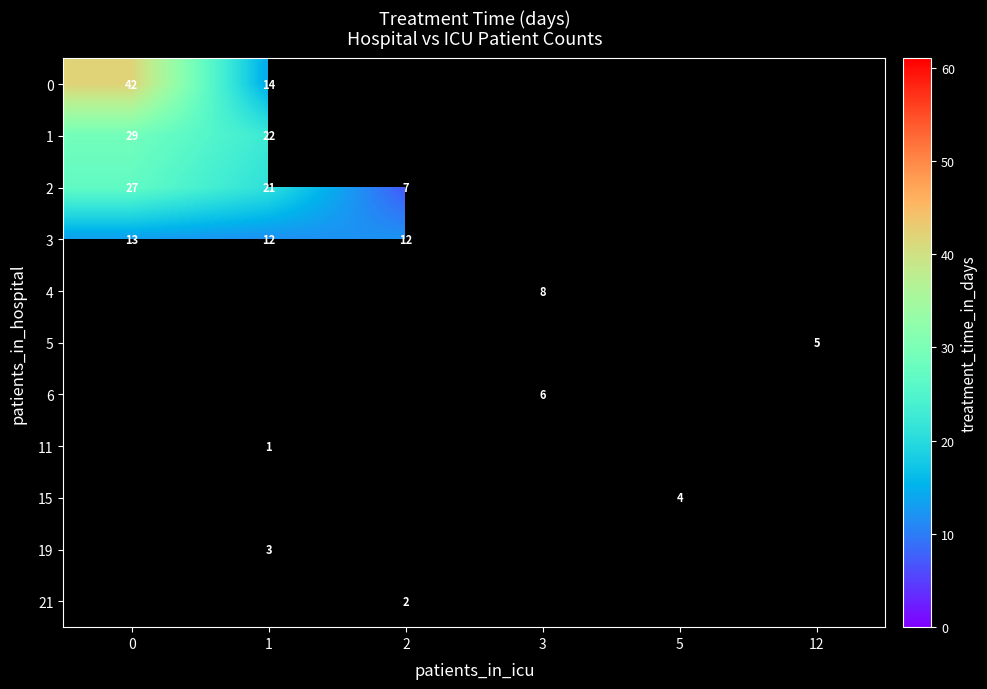

True or false: 11 has a value of 1.0 at 1.

True